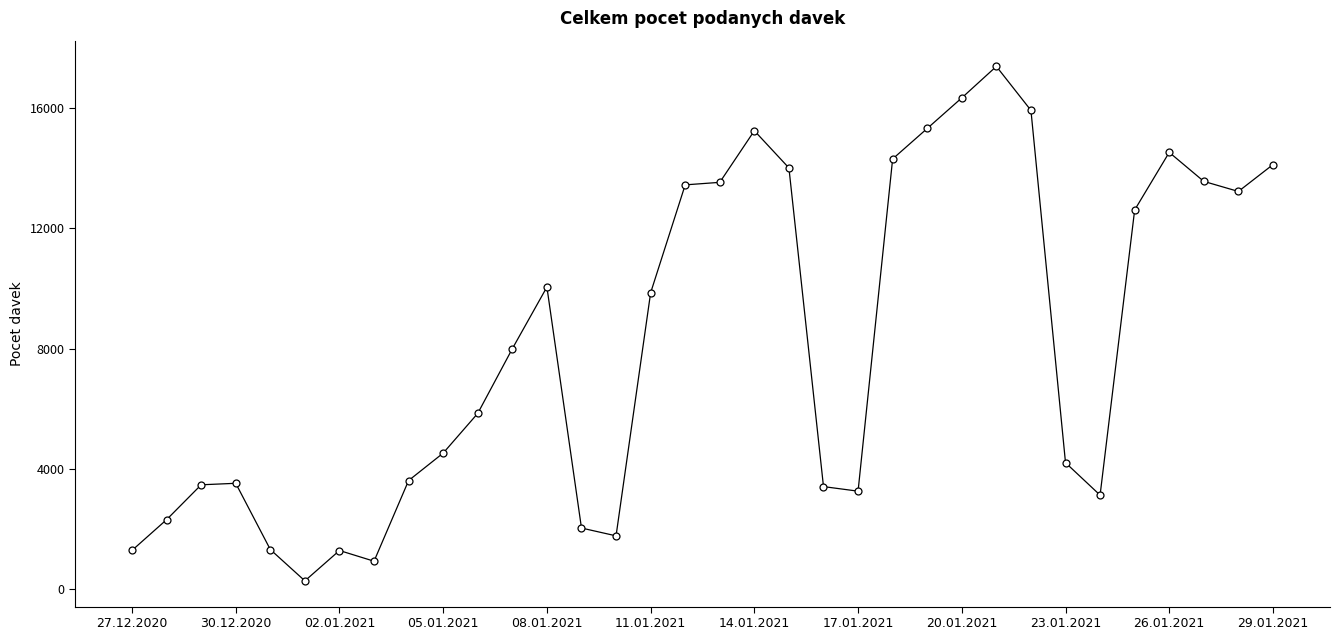

How many data points does each series have?

34